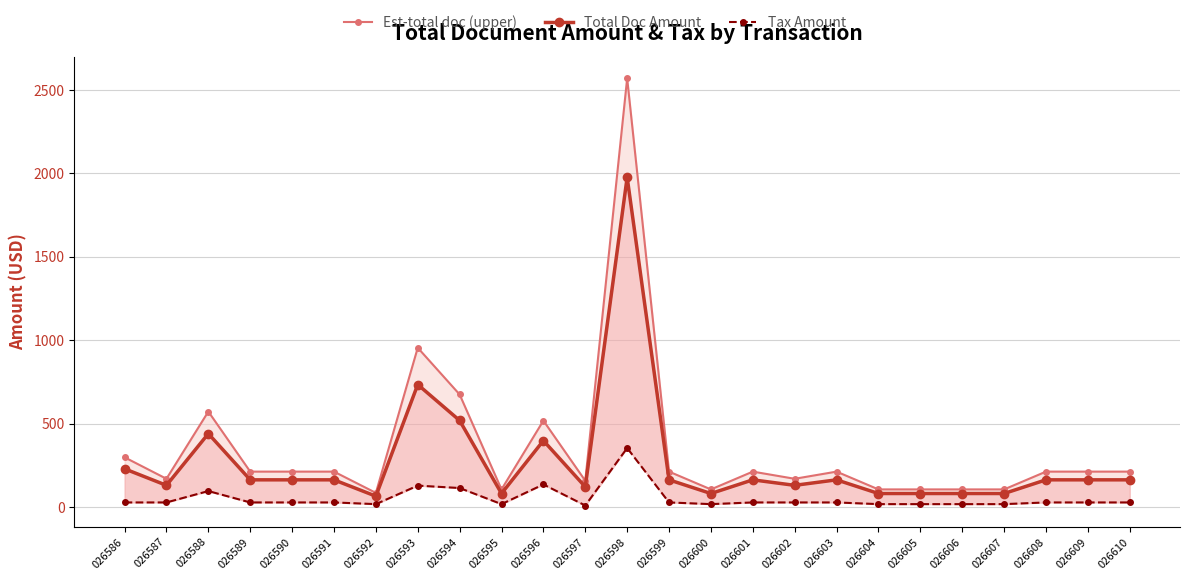

What is the difference between the highest and lowest values at 026602?

141.8